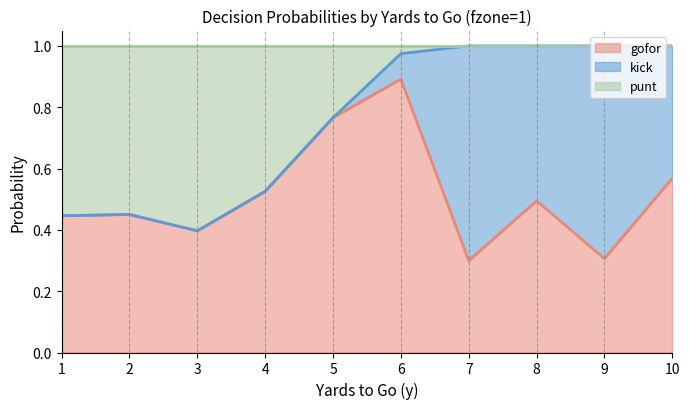

What is the highest value of the gofor series?

0.9